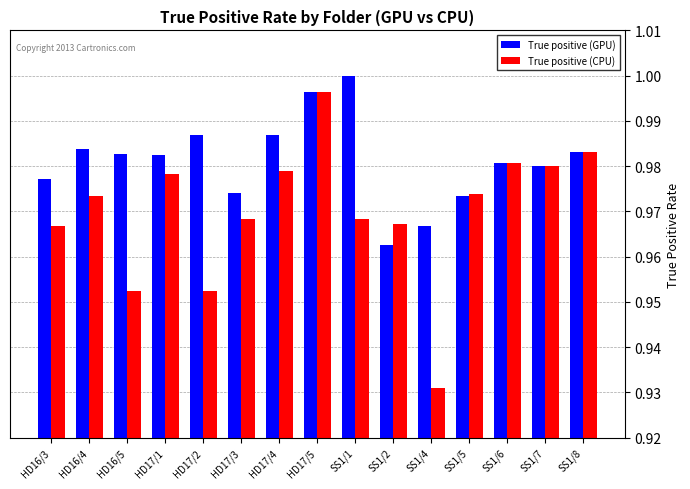

Which category has the highest value in the True positive (CPU) series?

HD17/5